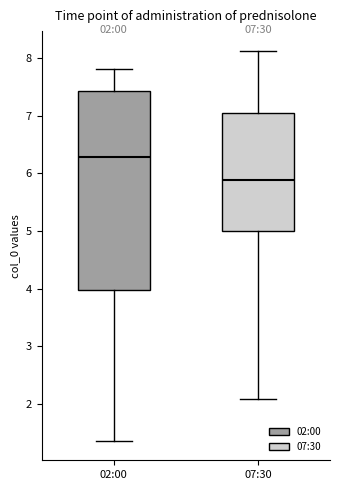

Which box has the highest median line?

02:00